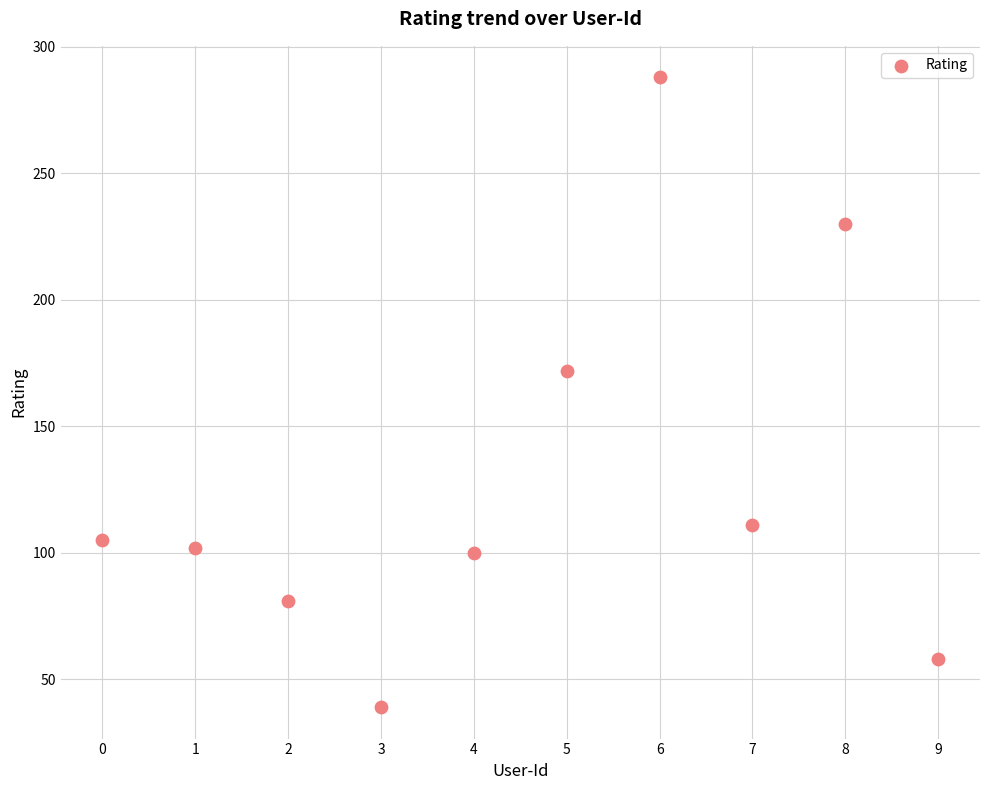

What Y value in the scatter plot is closest to 163?

172